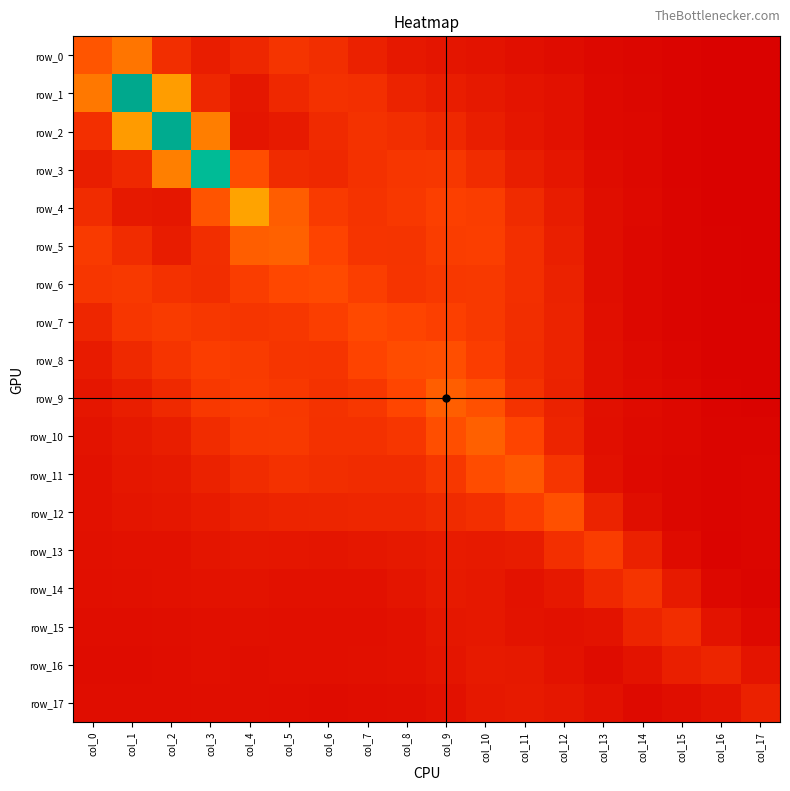

What is the sum of all row_16 values?

5.7